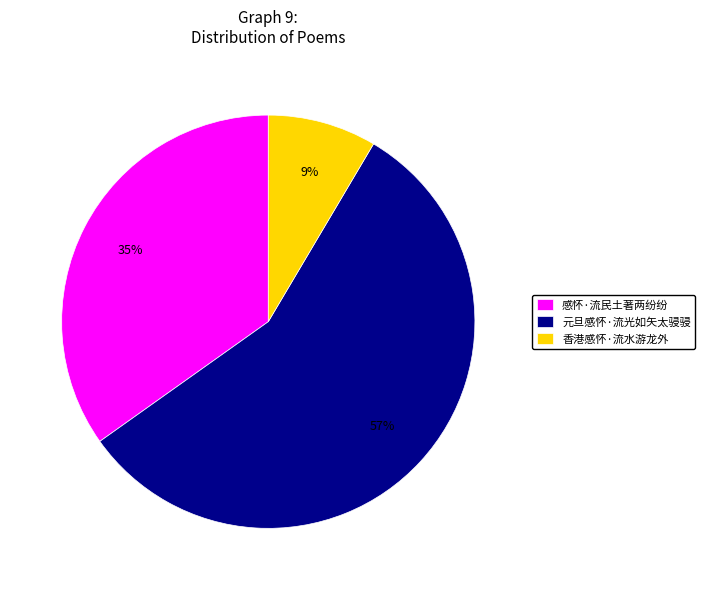

Rank the categories by value from lowest to highest.

香港感怀·流水游龙外, 感怀·流民土著两纷纷, 元旦感怀·流光如矢太骎骎